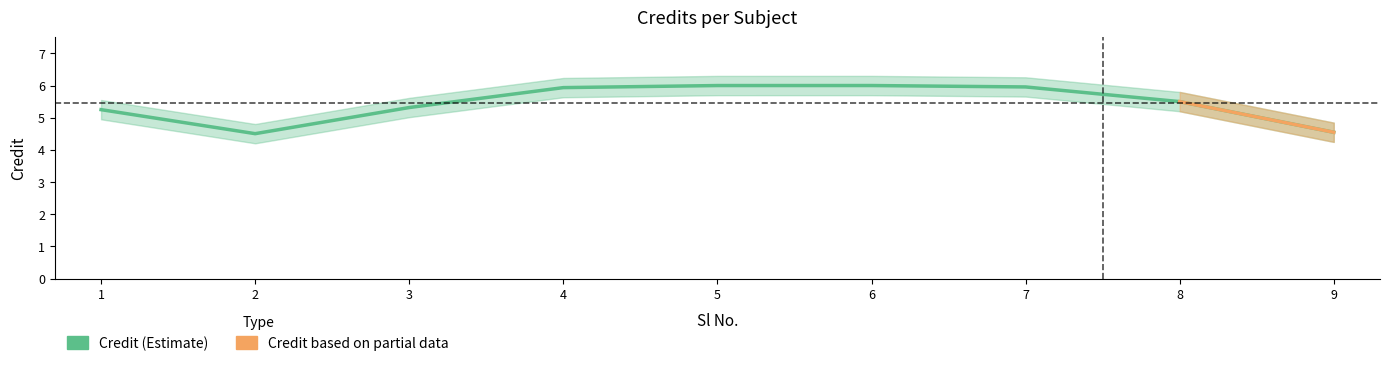

What is the value of the 6th point from the left?

6